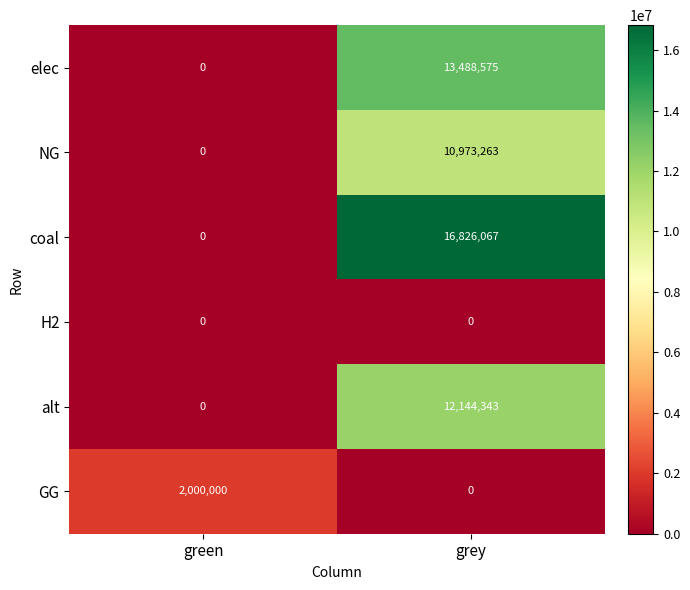

What is the difference between the highest and lowest values at green?

2000000